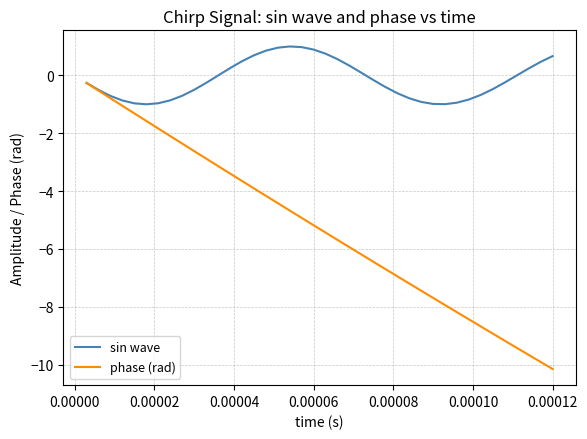

Which series has the largest range (max minus min)?

phase (rad)